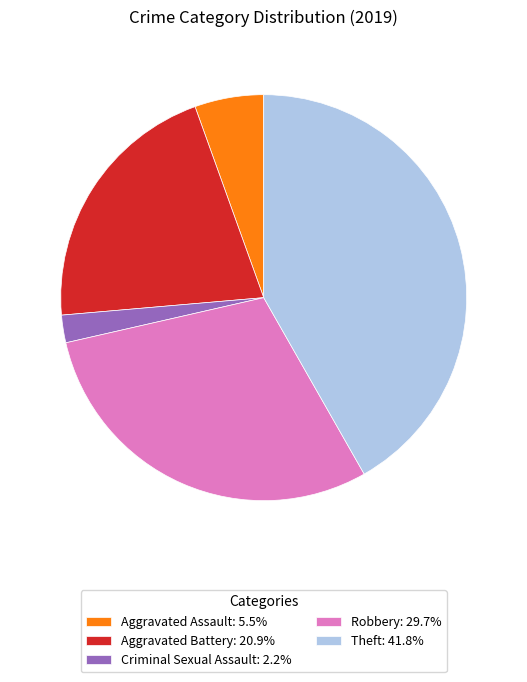

How many slices are in this pie chart?

5